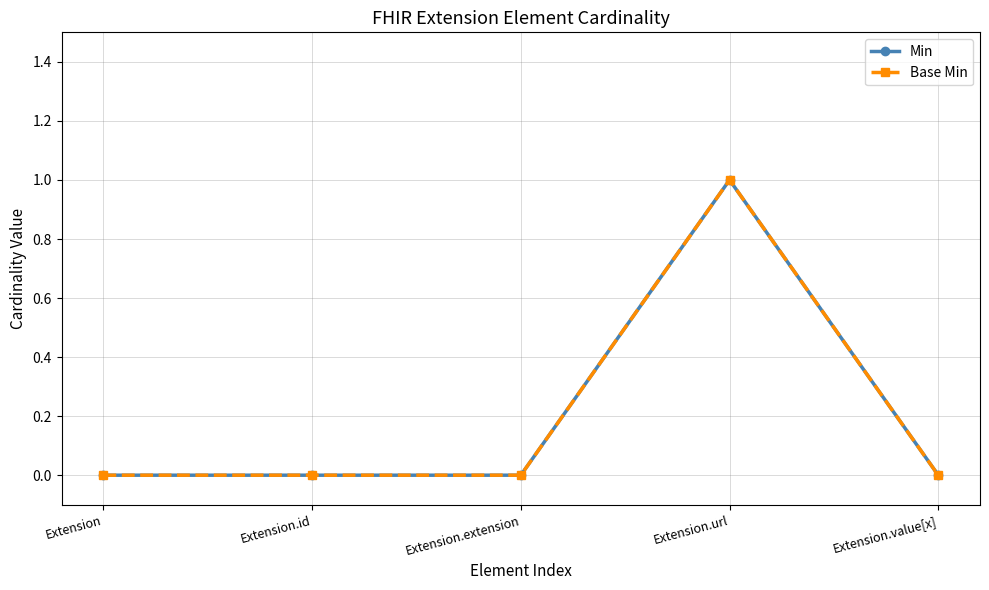

Count the Base Min values in the range 0 to 1.

5